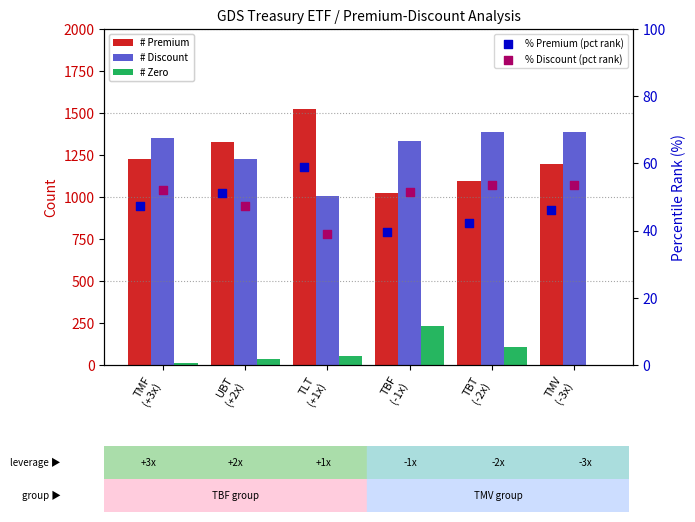

Which series contains the highest Y value?

# Premium